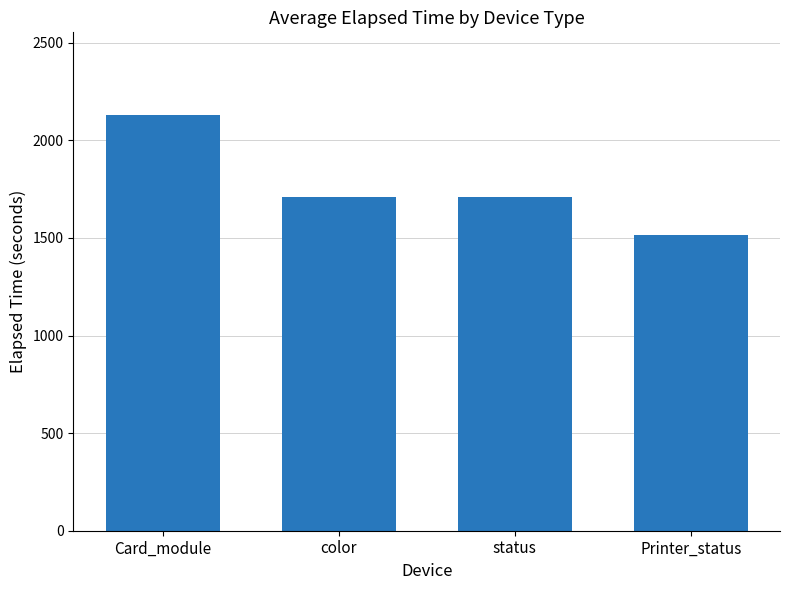

What is the label of the 1st bar from the left?

Card_module